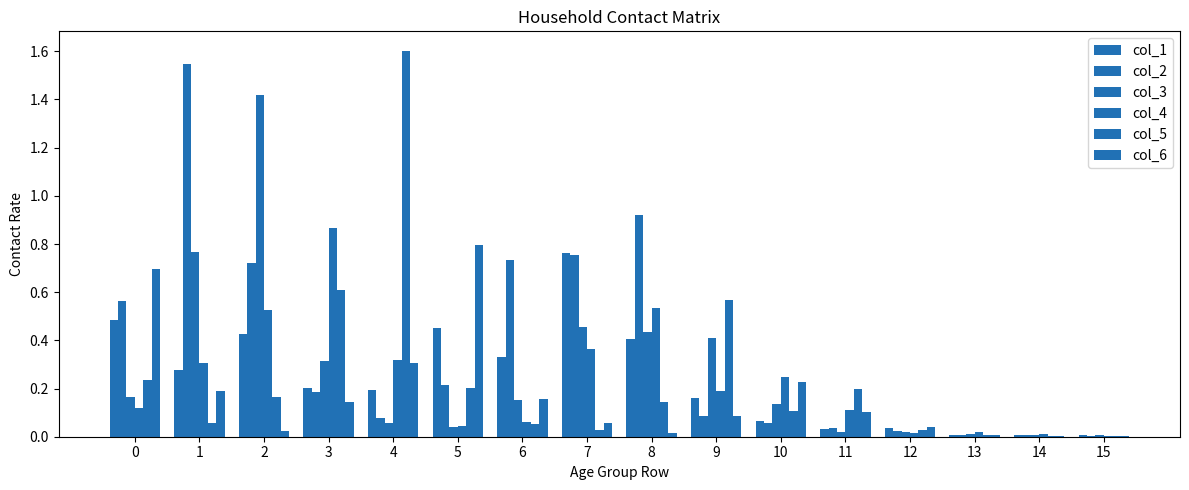

The value of col_4 at 0 is 0.1. True or false?

False